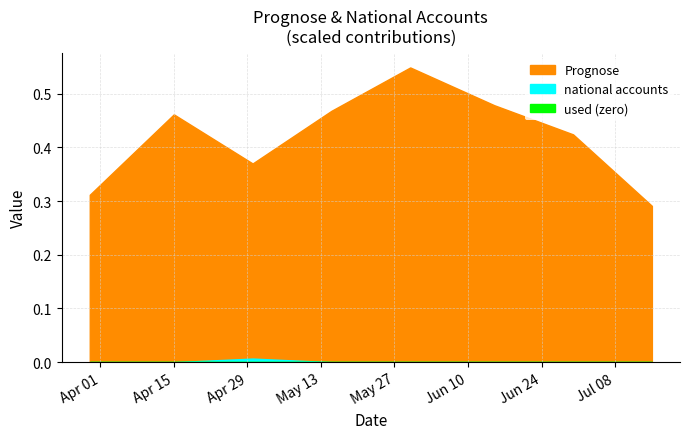

True or false: Prognose has a value of 0.1 at 2025-07-15.

False